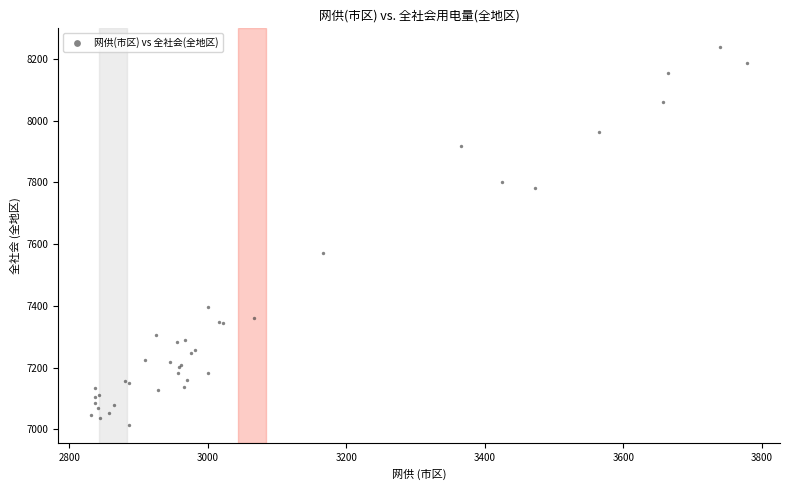

What Y value in the scatter plot is closest to 7626?

7571